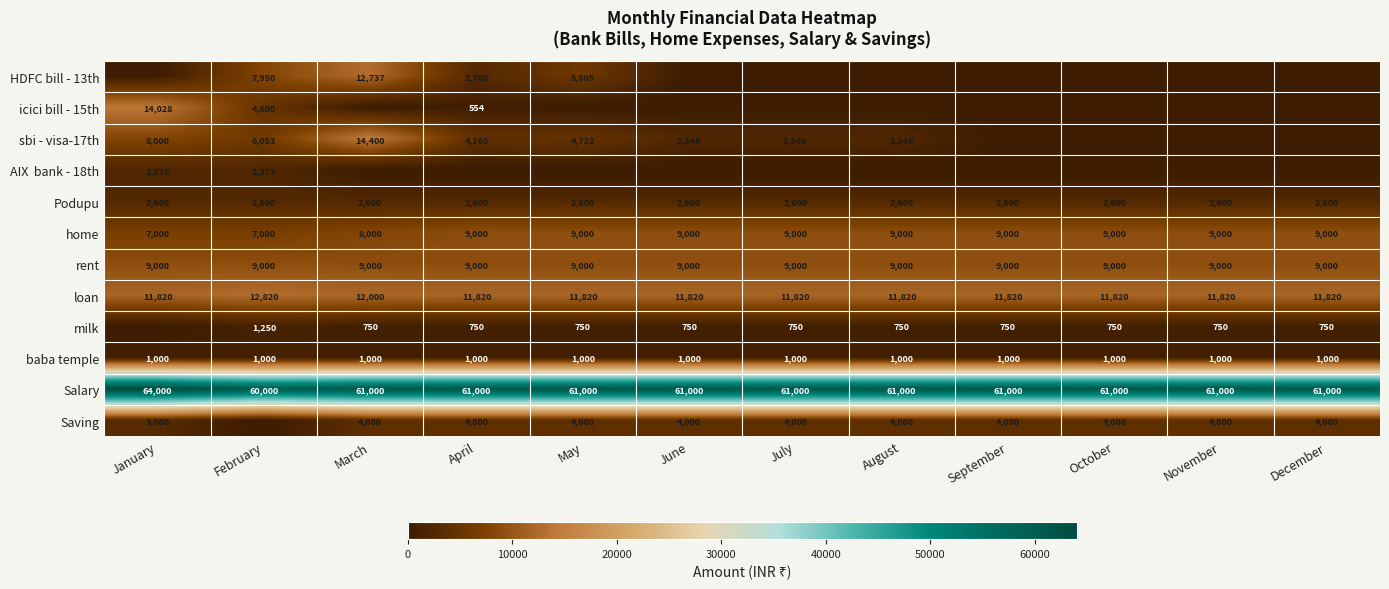

What is the difference between the maximum and second lowest values in the Salary series?

3000